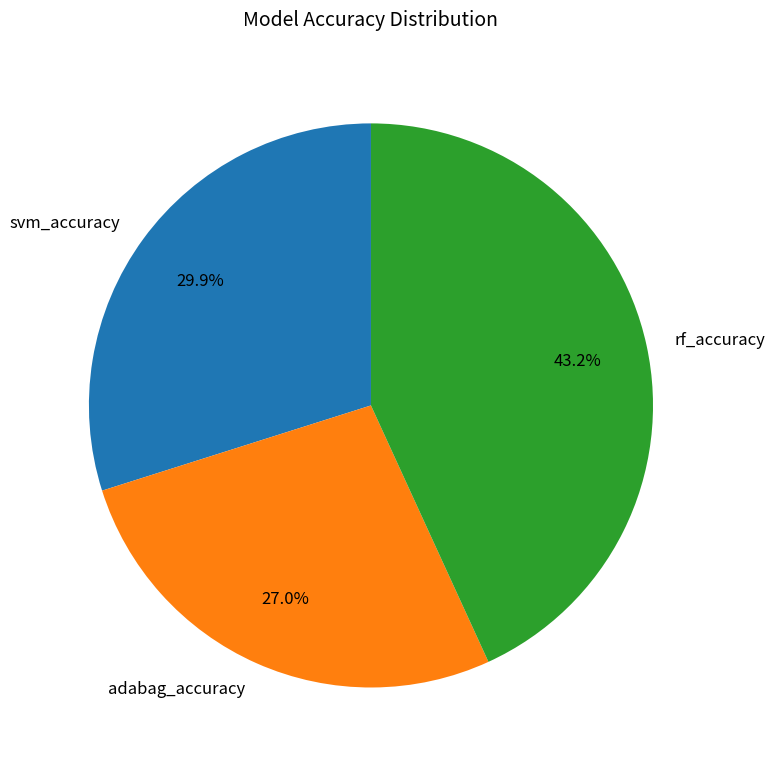

How many slices are in this pie chart?

3